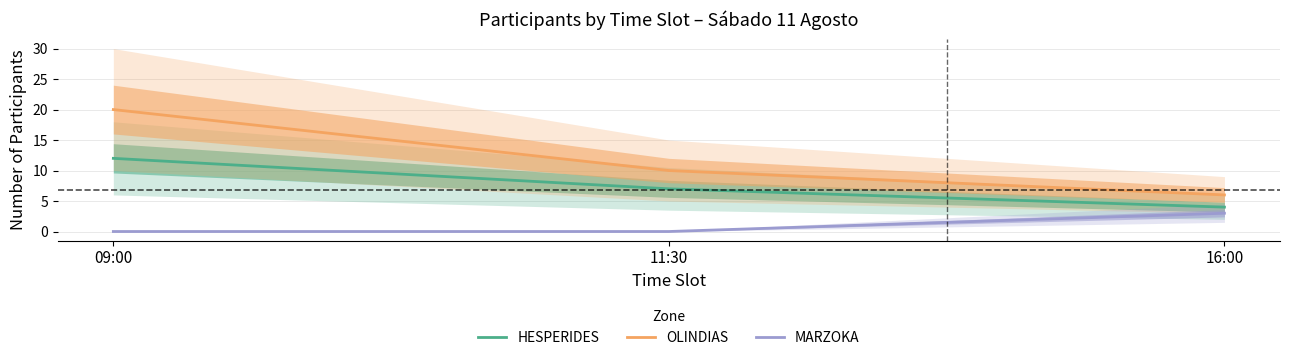

True or false: OLINDIAS has a value of 10 at 16:00.

False